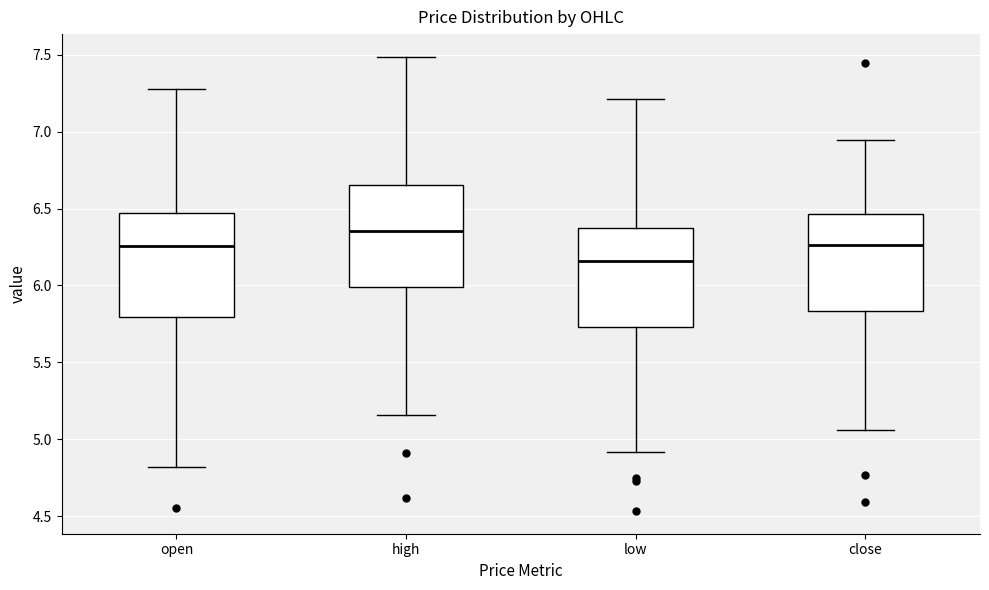

Which box has the lowest median line?

low